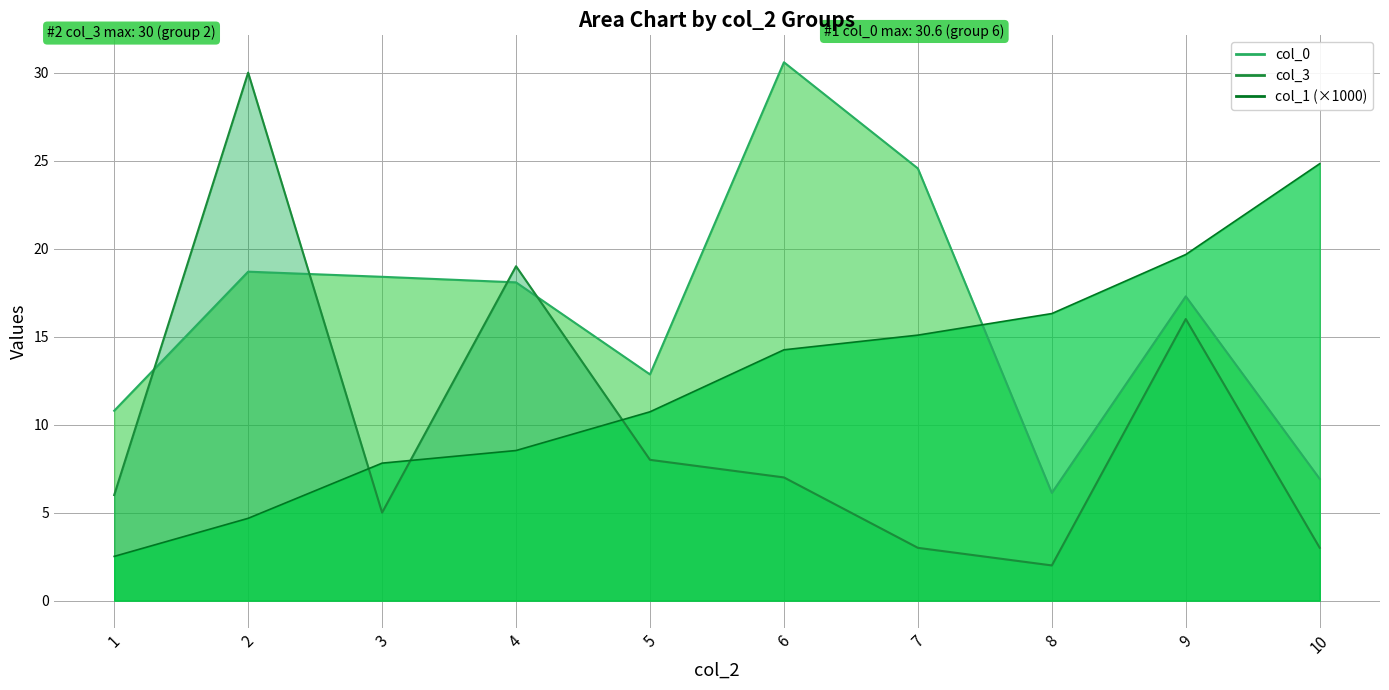

Rank the series at 7 from highest to lowest value.

col_0, col_1, col_3